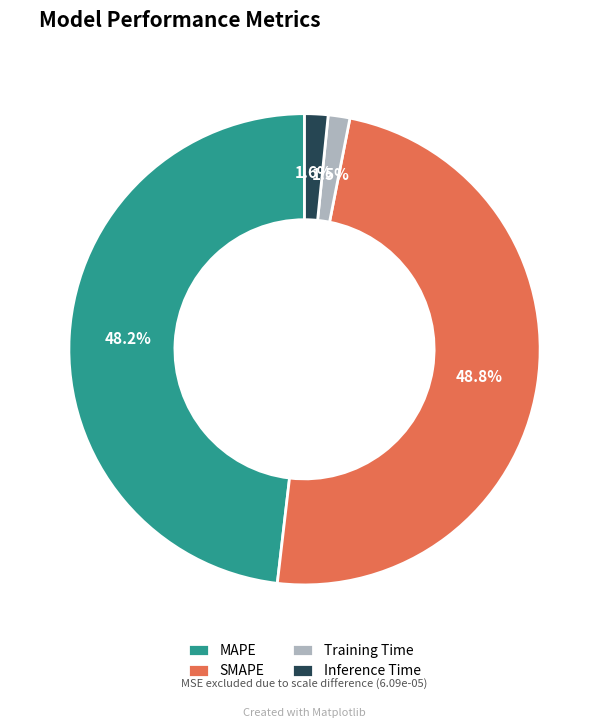

To the nearest percent, what portion does Inference Time represent?

2%